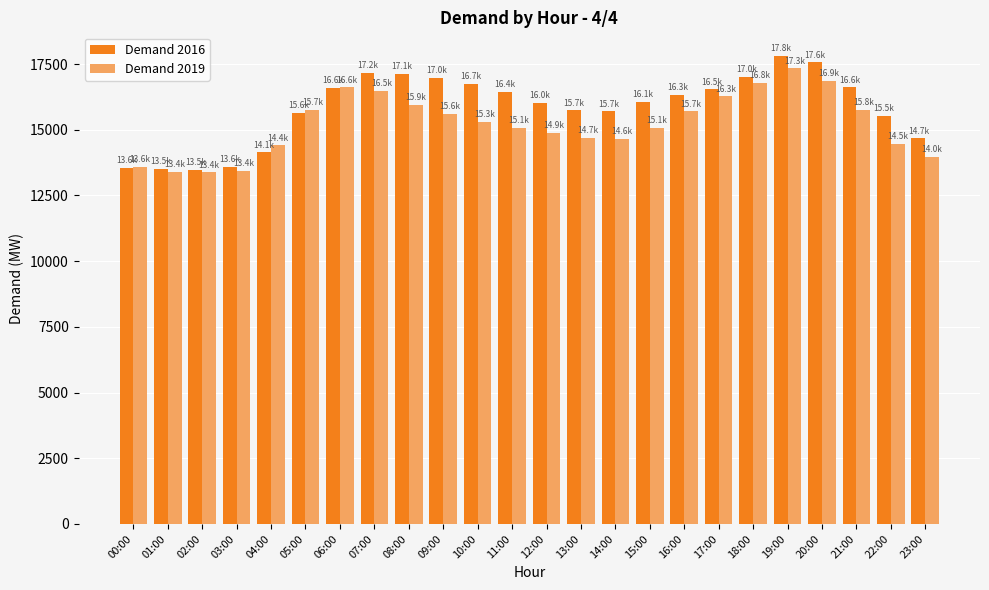

At which label does Demand 2016 first exceed 16326?

06:00